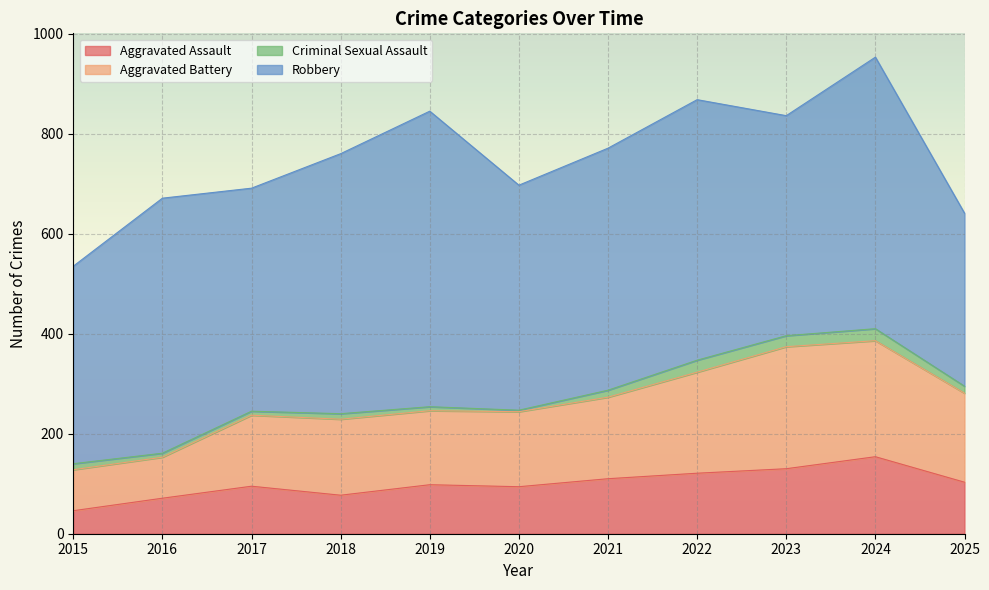

What is the total value across all series at 2023?

836